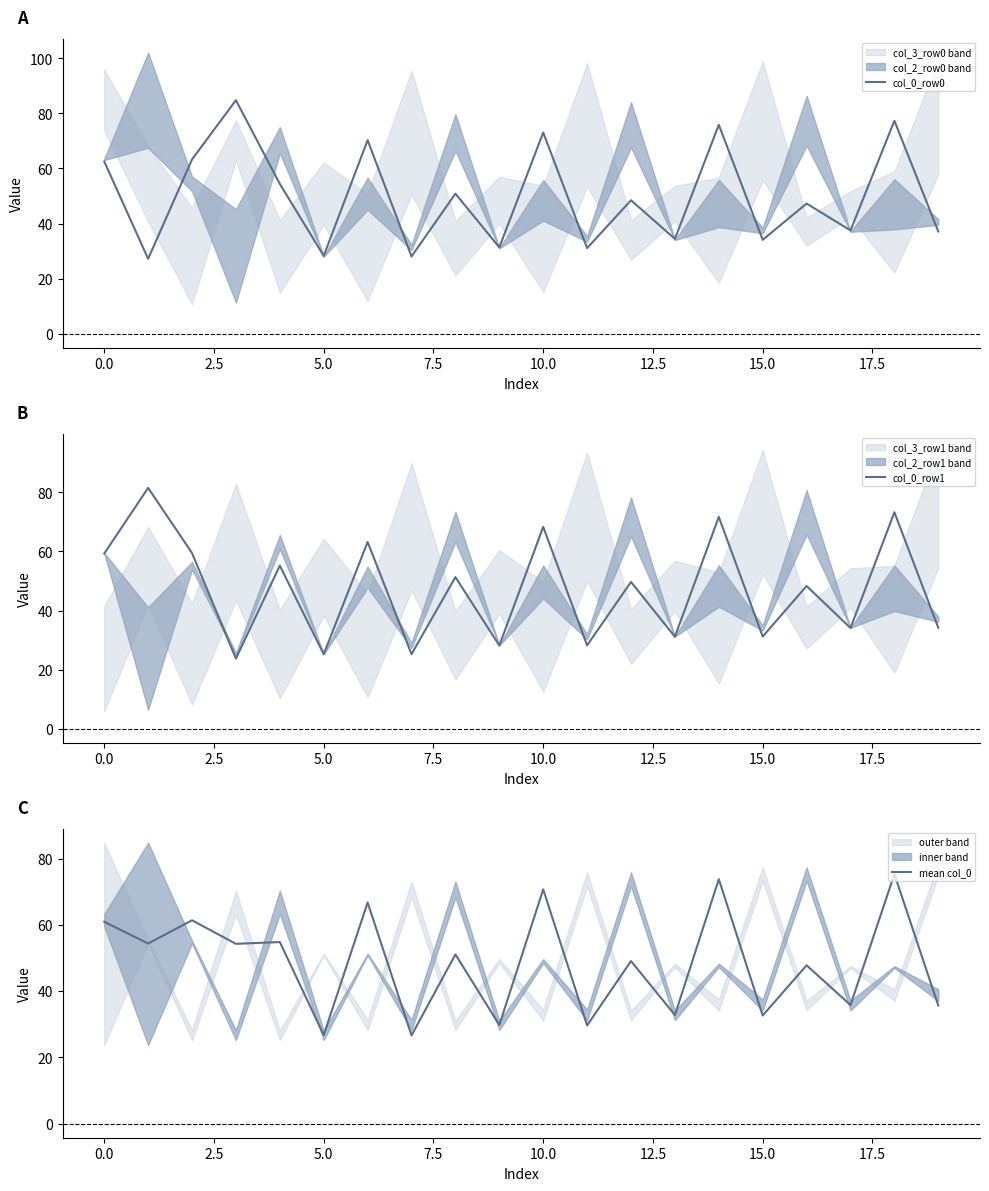

Rank the series by their maximum value, from lowest to highest.

mean col_0, col_0_row1, col_0_row0